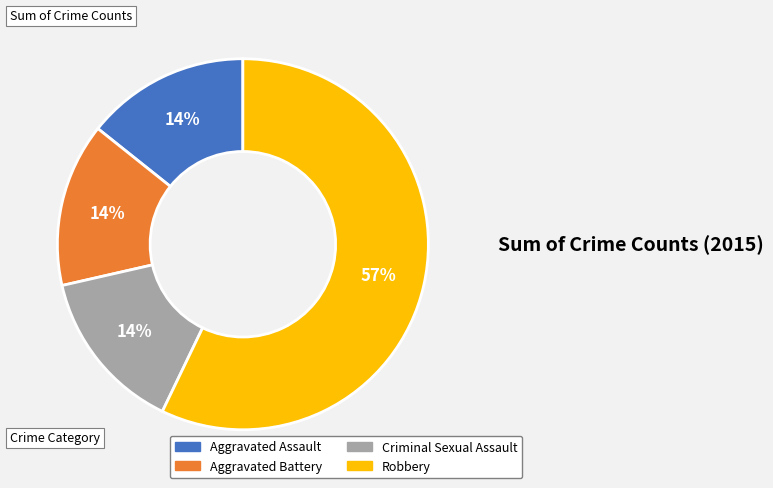

Is the sum of Aggravated Assault and Aggravated Battery greater than half?

No